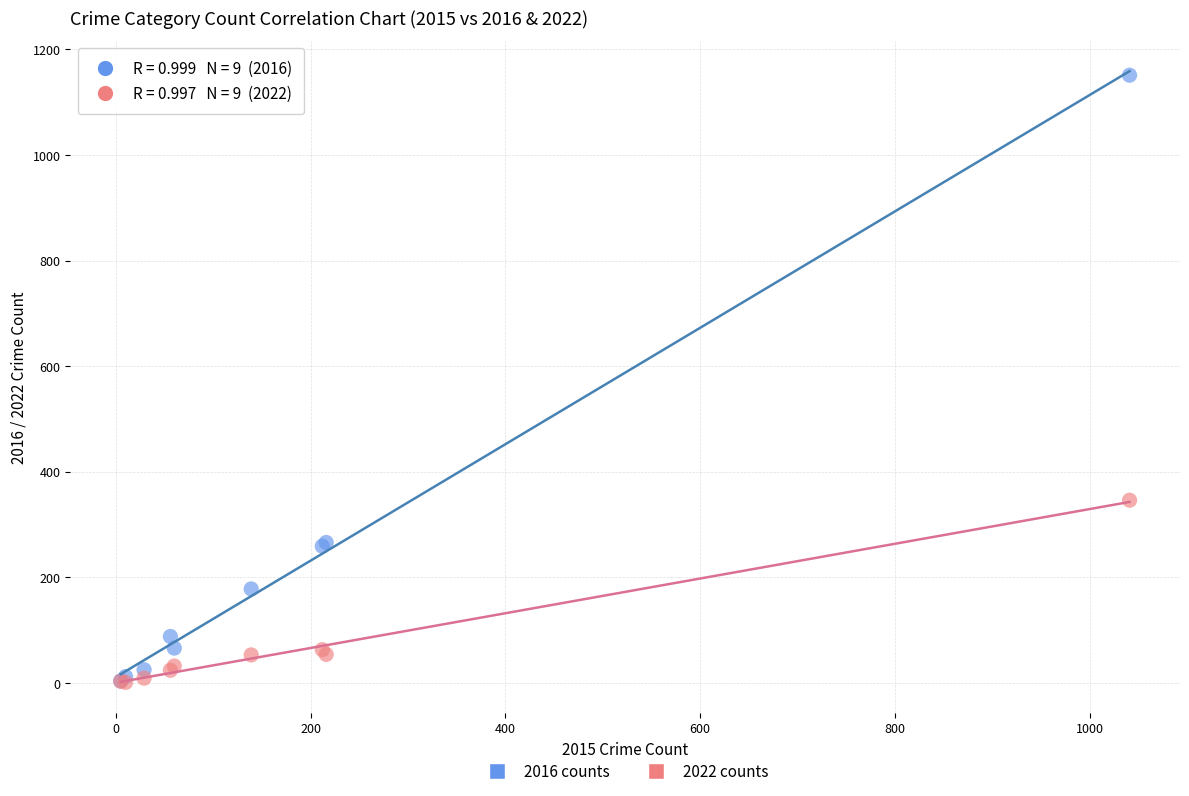

Which series contains the highest Y value?

2016 counts